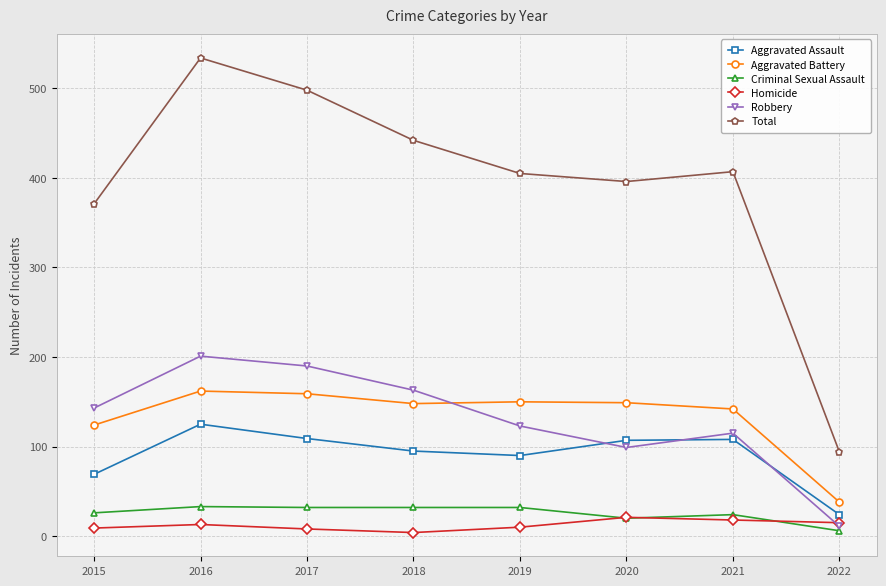

Where is the first local minimum for Total?

2020